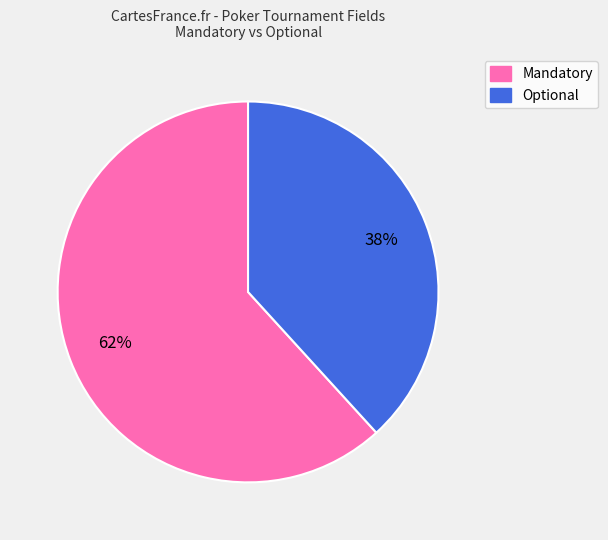

Do Optional and Mandatory together represent more than half of the pie?

Yes